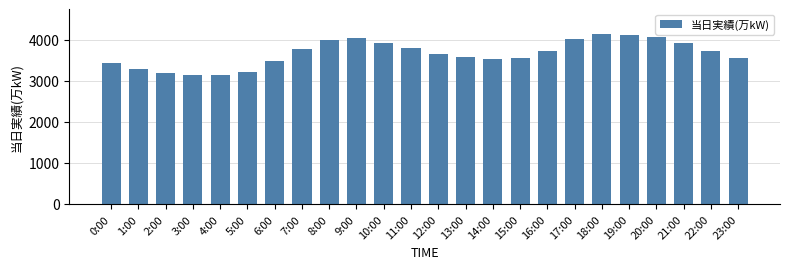

What position from the left is 17:00?

18